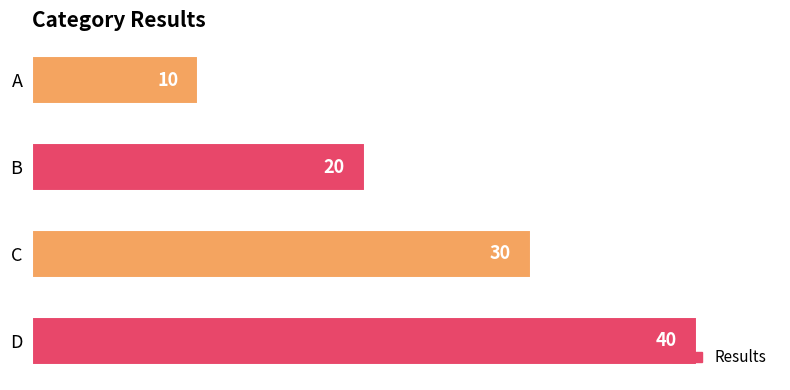

What is the greatest value displayed?

40